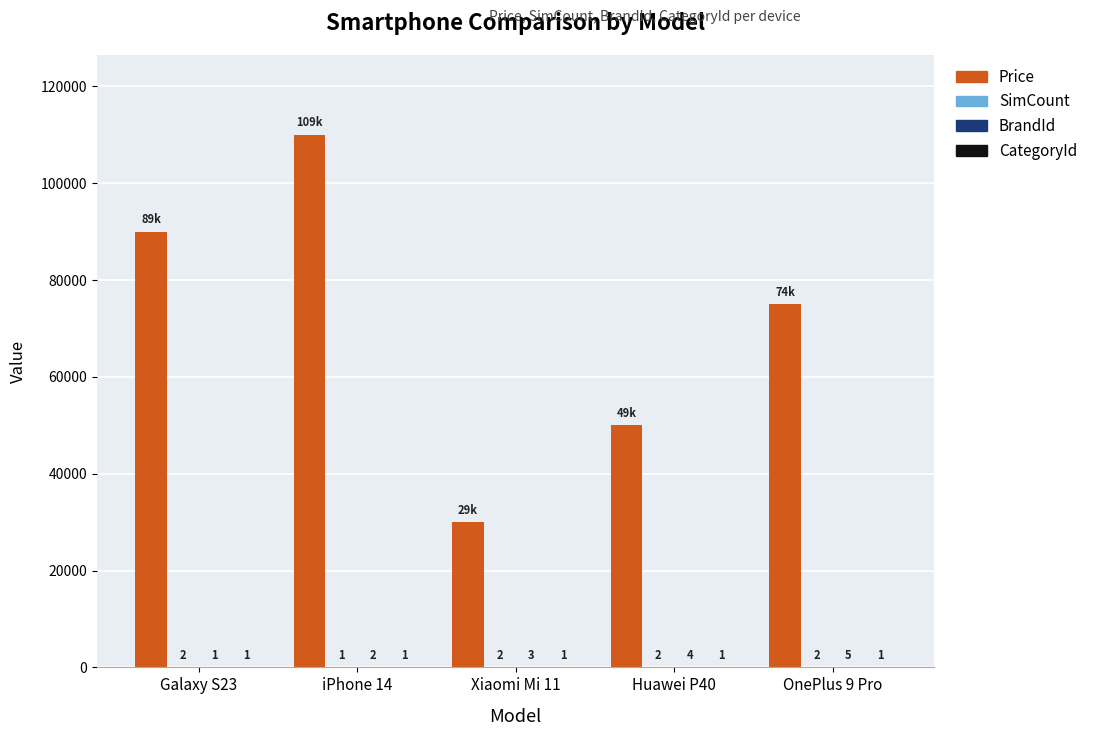

The value of Price at Xiaomi Mi 11 is 8882. True or false?

False